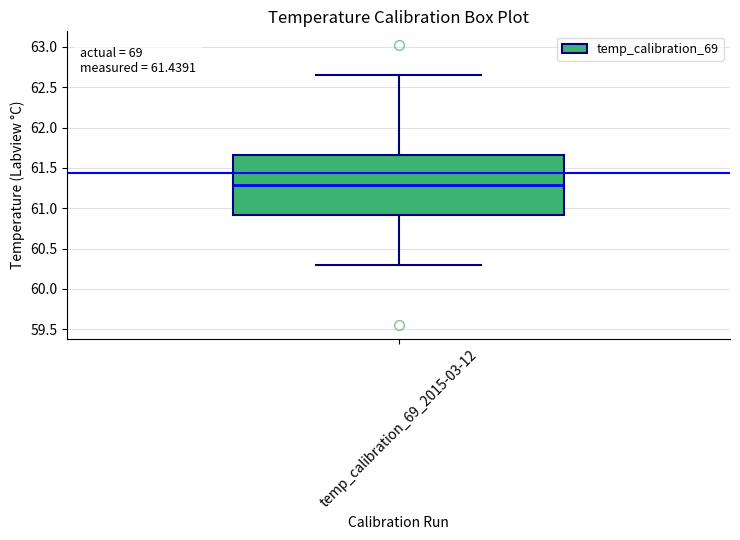

Read this box plot against the y-axis: the position of the median line, the range covered by the box, and the ends of both whiskers. The values are not printed on the chart, so give them approximately, as read against the axis.

median 61.30, box 60.90 to 61.65, whiskers 60.30 to 62.65